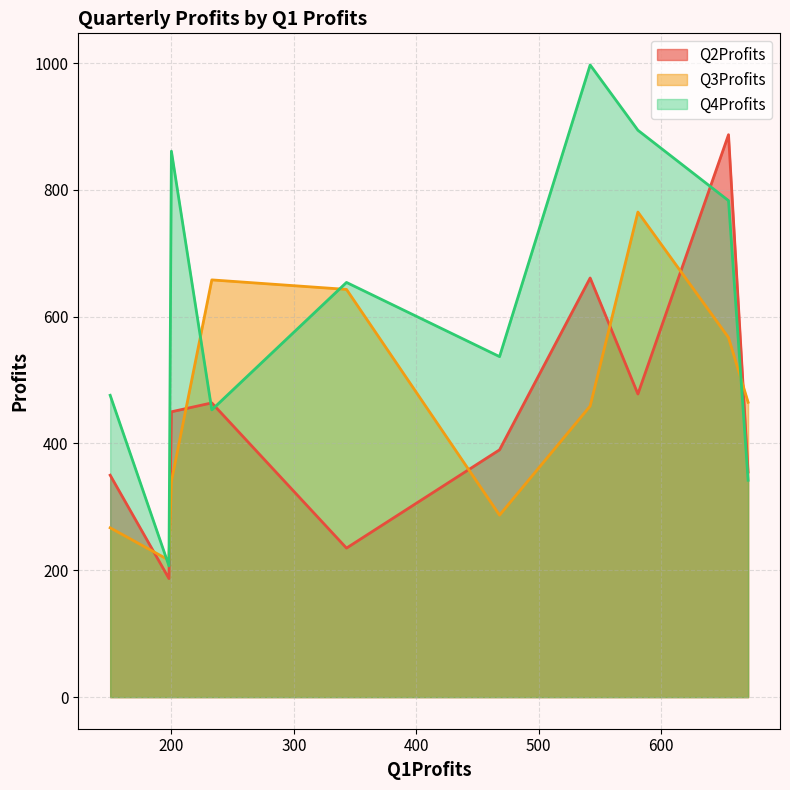

What is the label of the 4th point from the right?

542